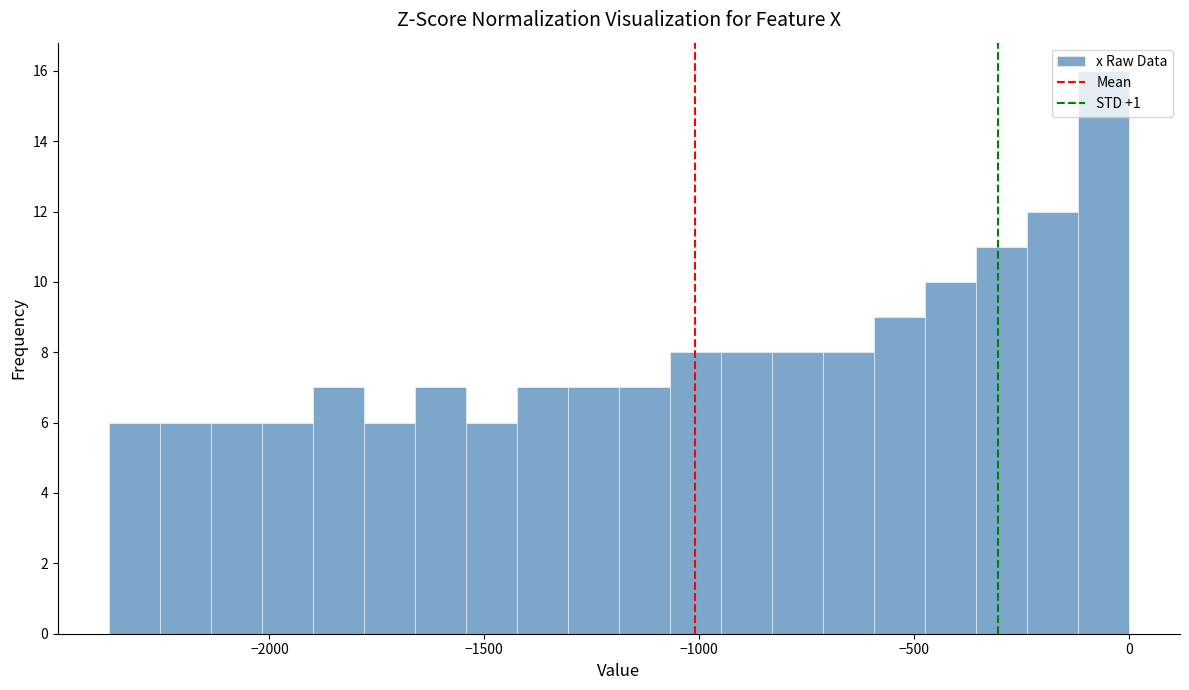

Read against the x-axis, roughly where is the centre of the tallest bar?

-50